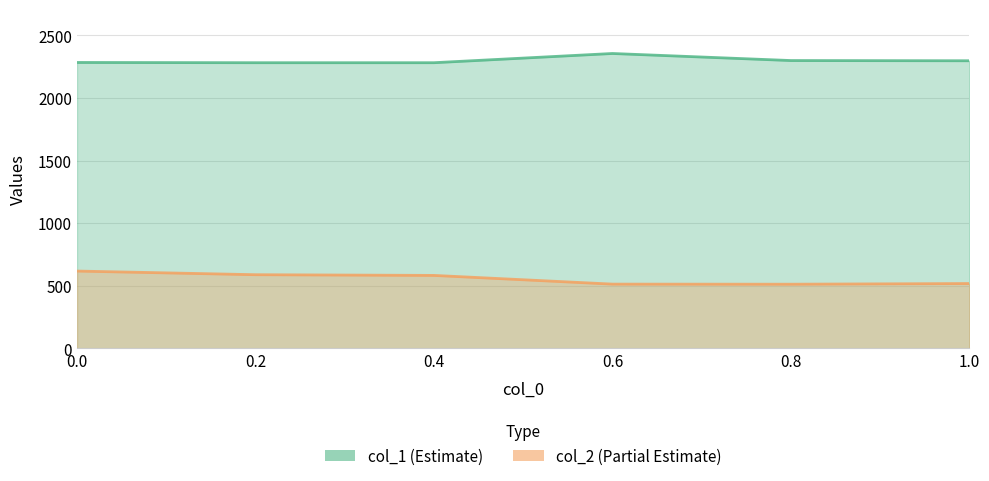

Rank the series at 0.6 from lowest to highest value.

col_2, col_1